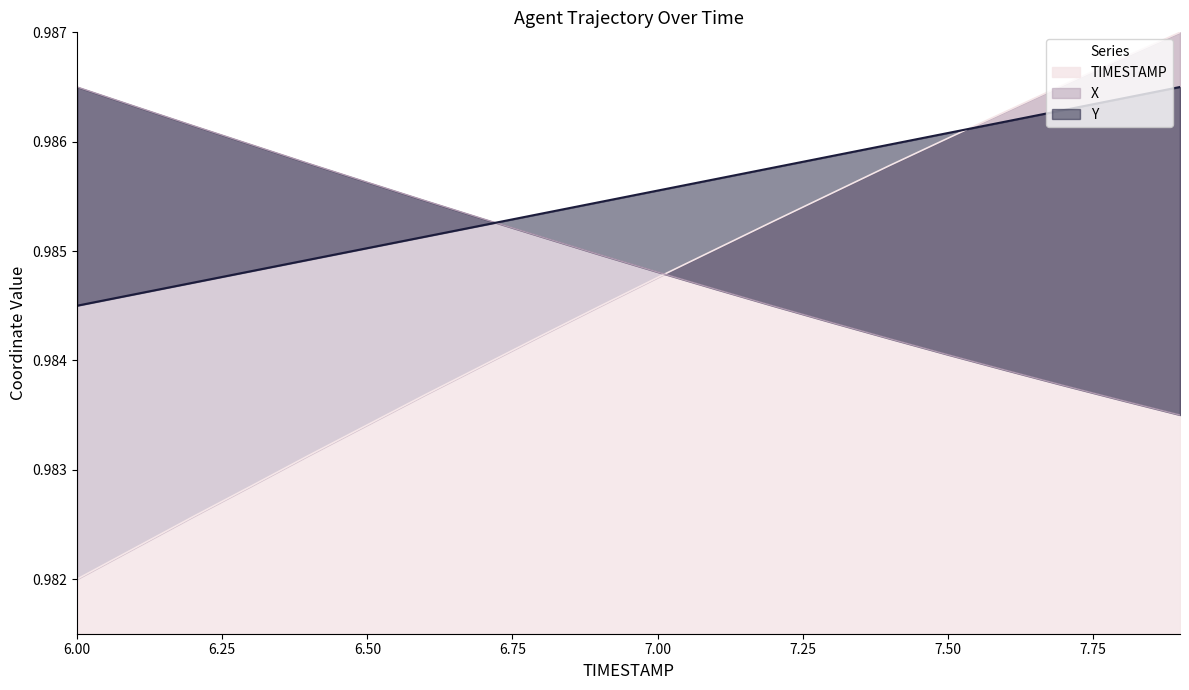

How many lines are shown in the chart?

3